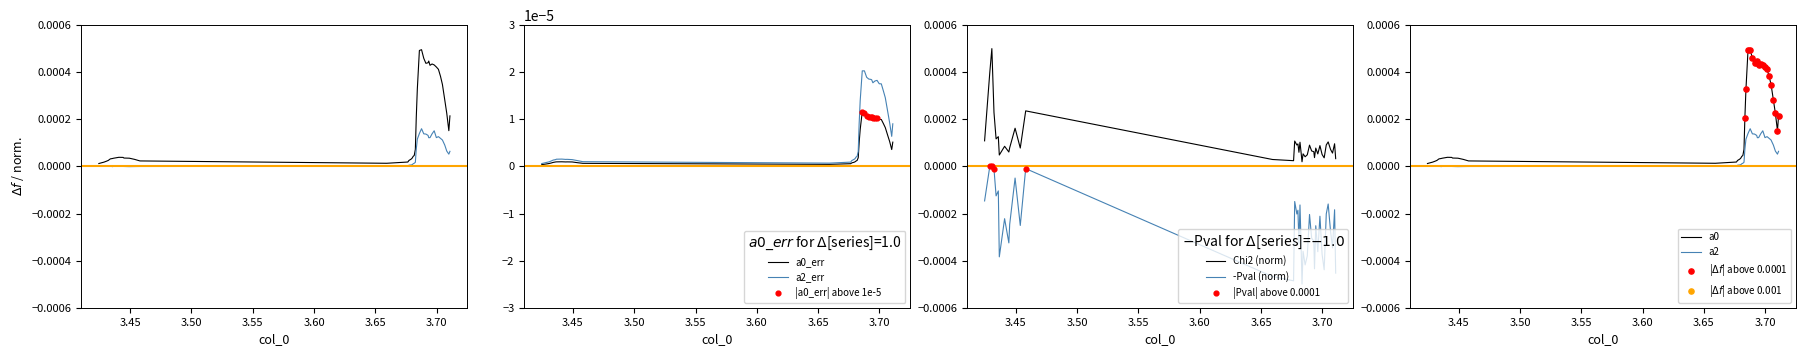

True or false: Chi2 (norm) and -Pval (norm) intersect in this chart.

False